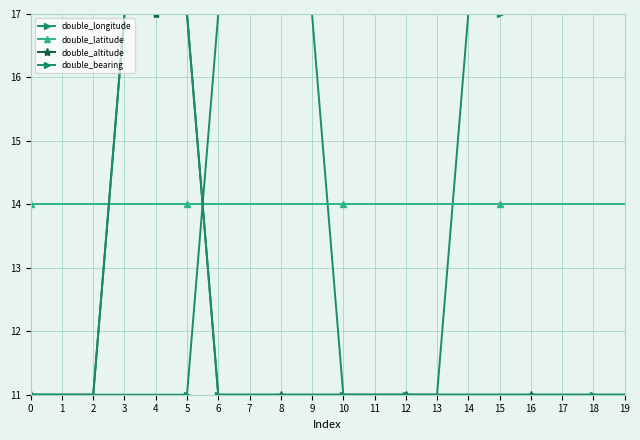

What is the highest value of the double_latitude series?

14